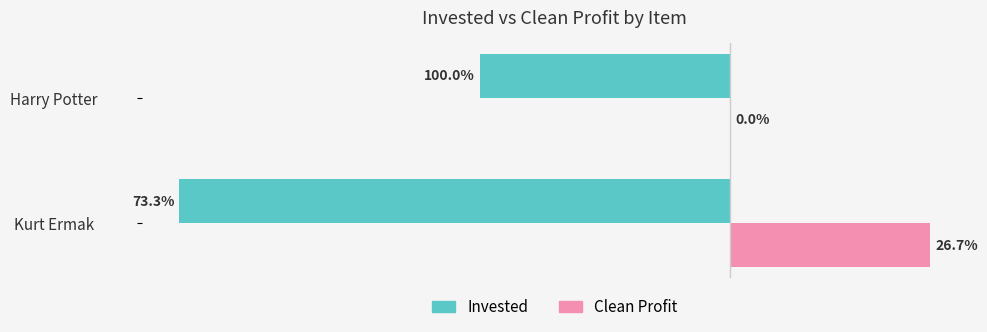

What are all the series names shown in the legend?

Invested, Clean Profit